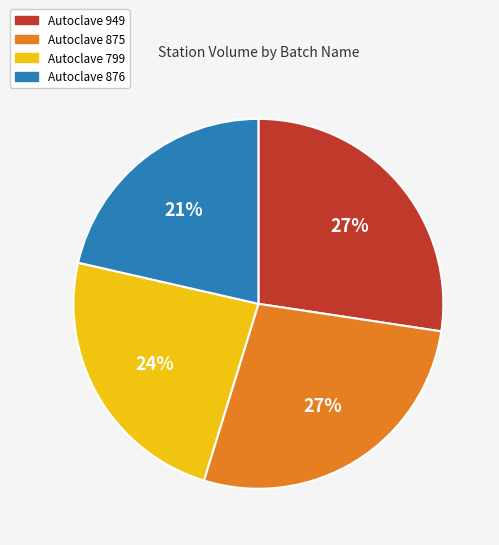

Is there any slice that represents more than half of the pie?

No